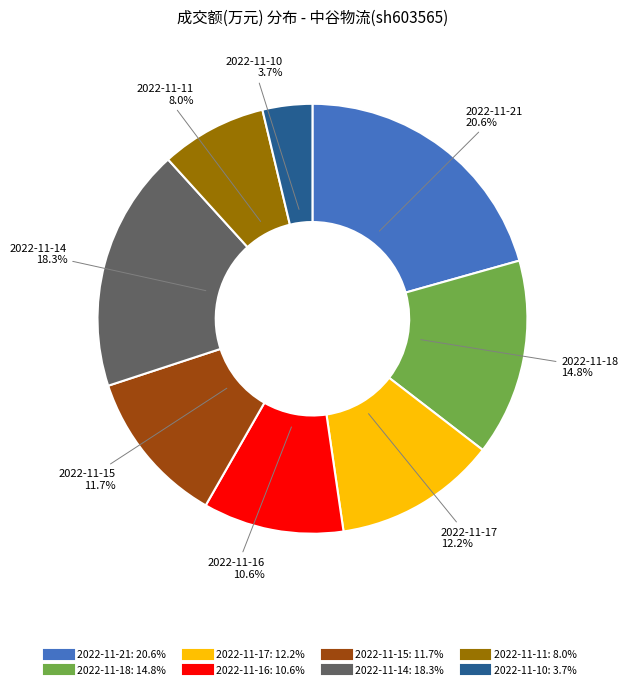

To the nearest percent, what percentage of the pie is 2022-11-16?

11%